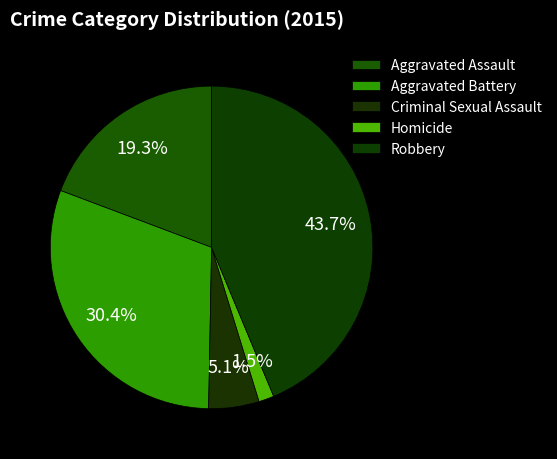

Approximately how many times larger is the value at Aggravated Battery compared to Aggravated Assault?

1.6